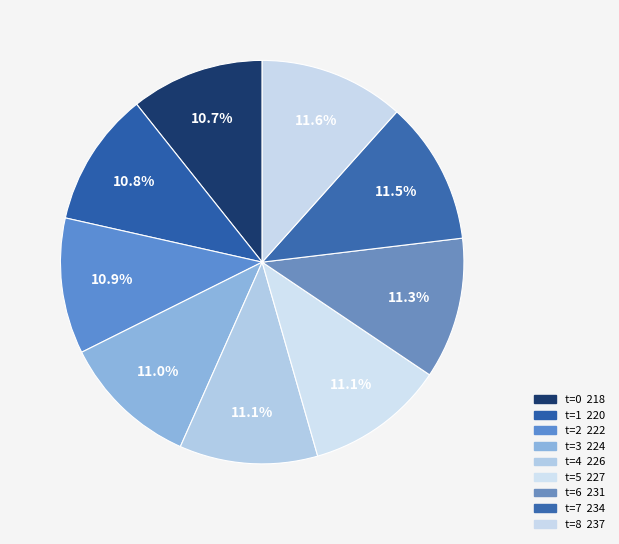

To the nearest percent, what is the average slice percentage?

11%